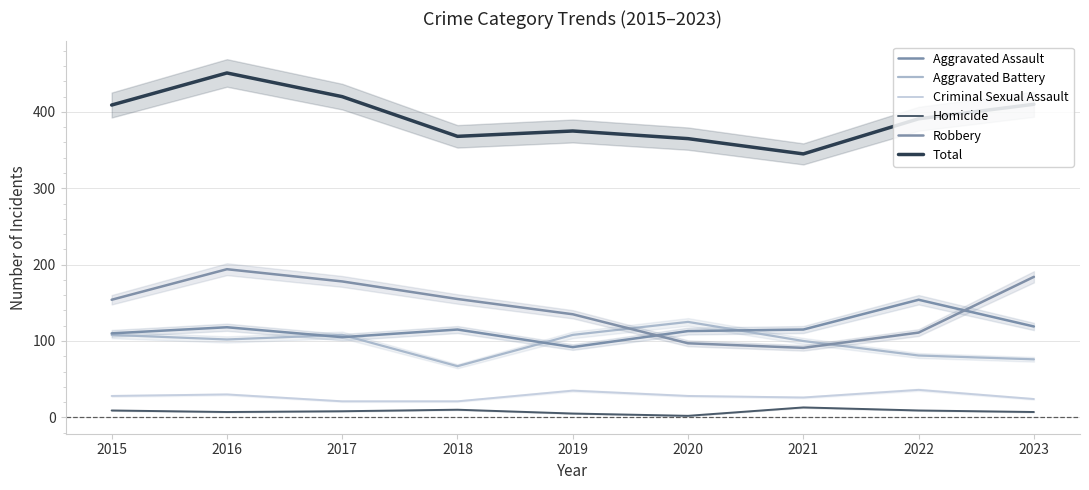

What is the total value across all series at 2016?

902